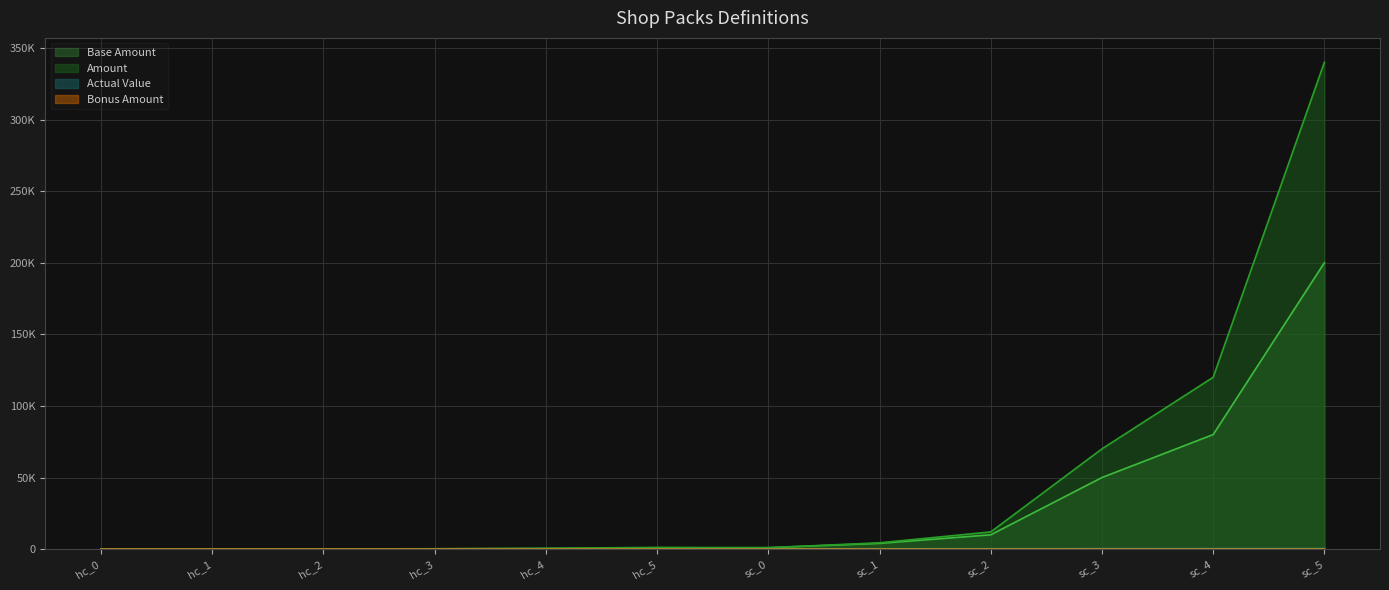

True or false: Base Amount has a value of 42032.6 at sc_5.

False